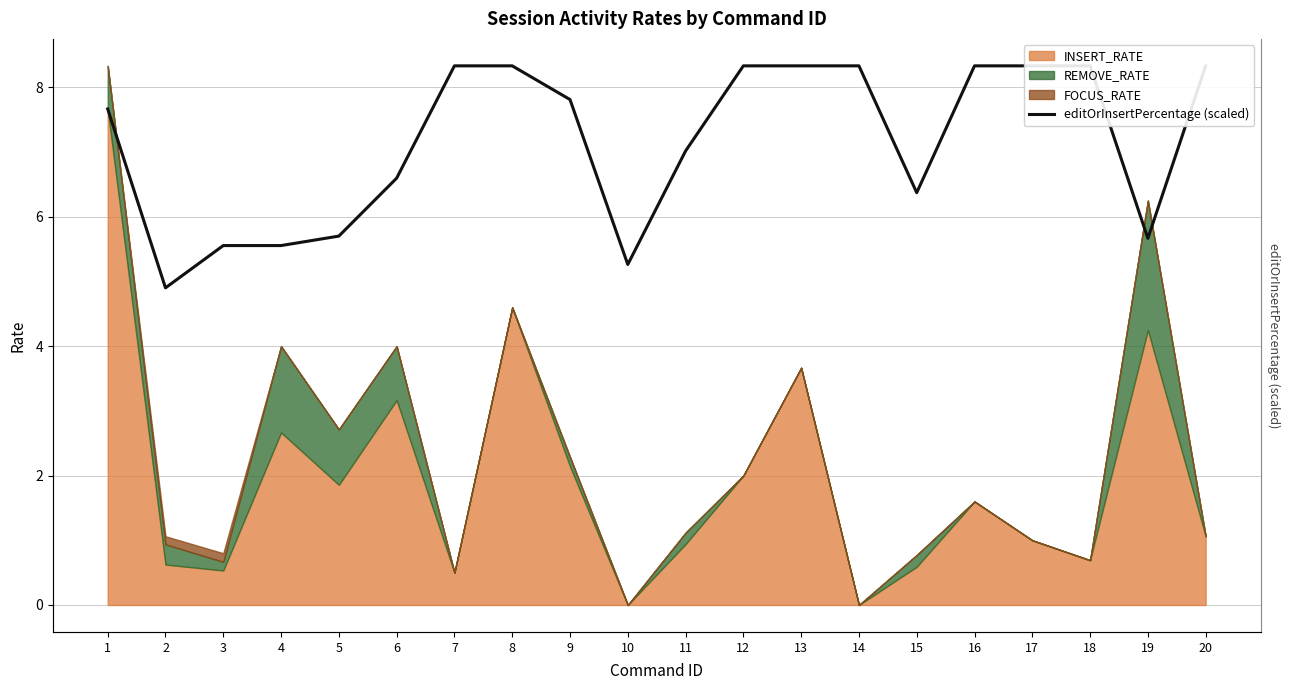

What is the maximum value shown in the chart?

8.3